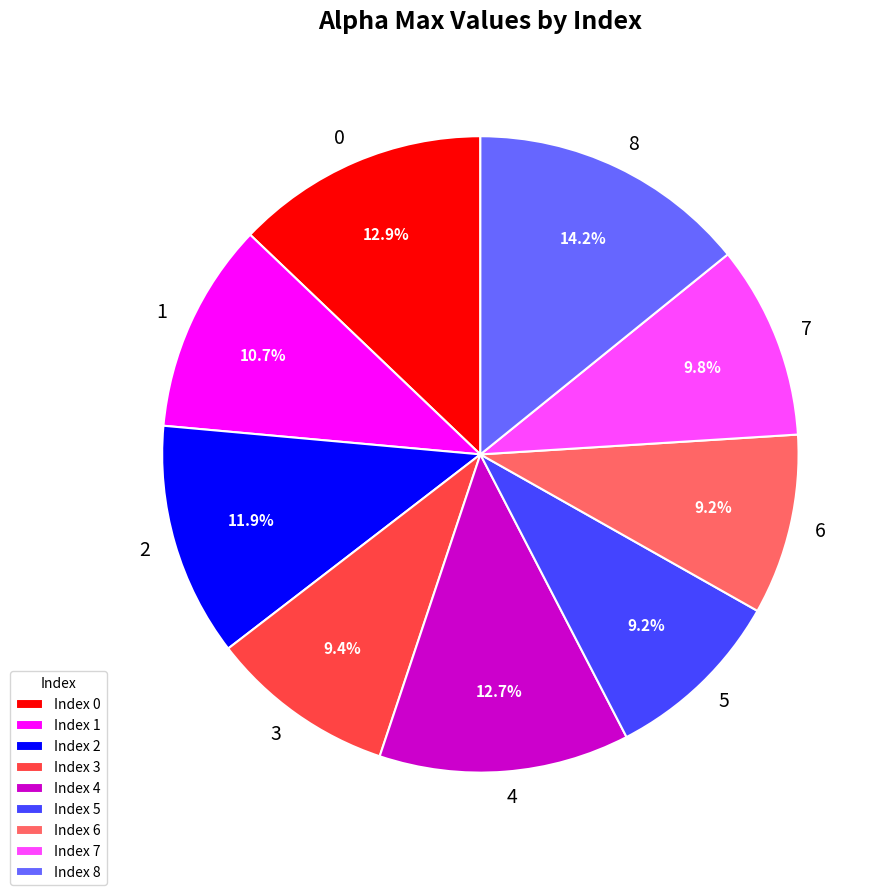

What percentage is the 6 slice, to the nearest percent?

9%